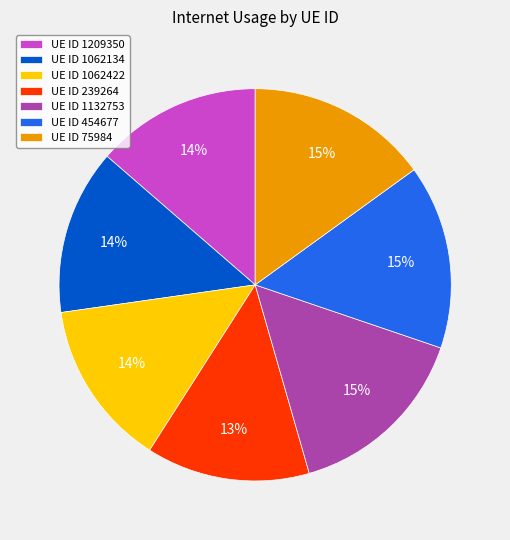

Do UE ID 1209350 and UE ID 1062422 together represent more than half of the pie?

No